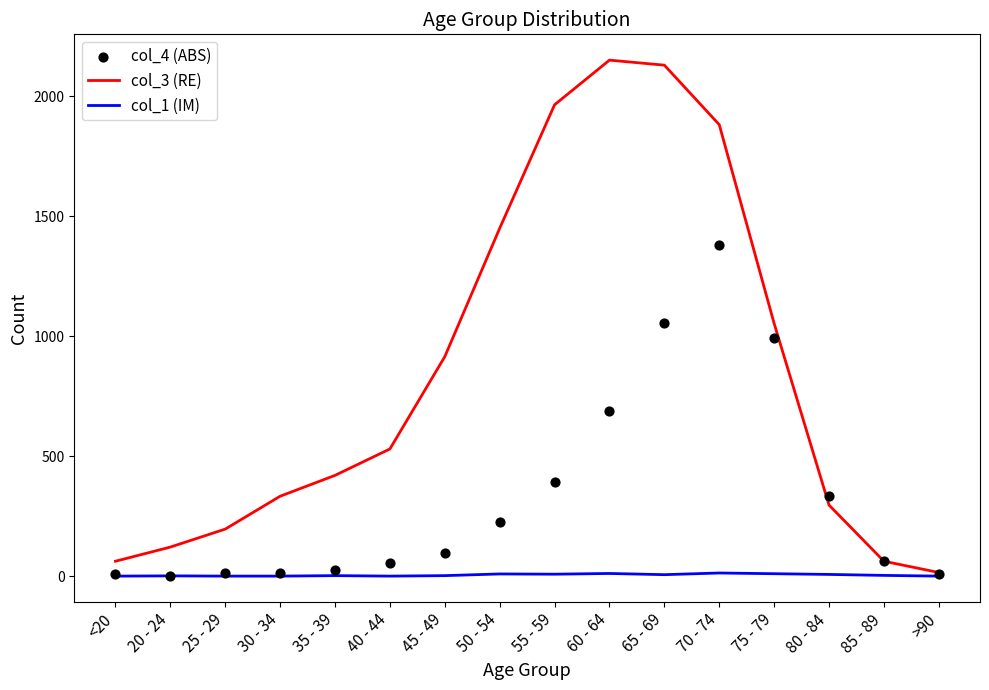

Is the value of col_3 (RE) at 35 - 39 greater than the value of col_1 (IM) at >90?

Yes